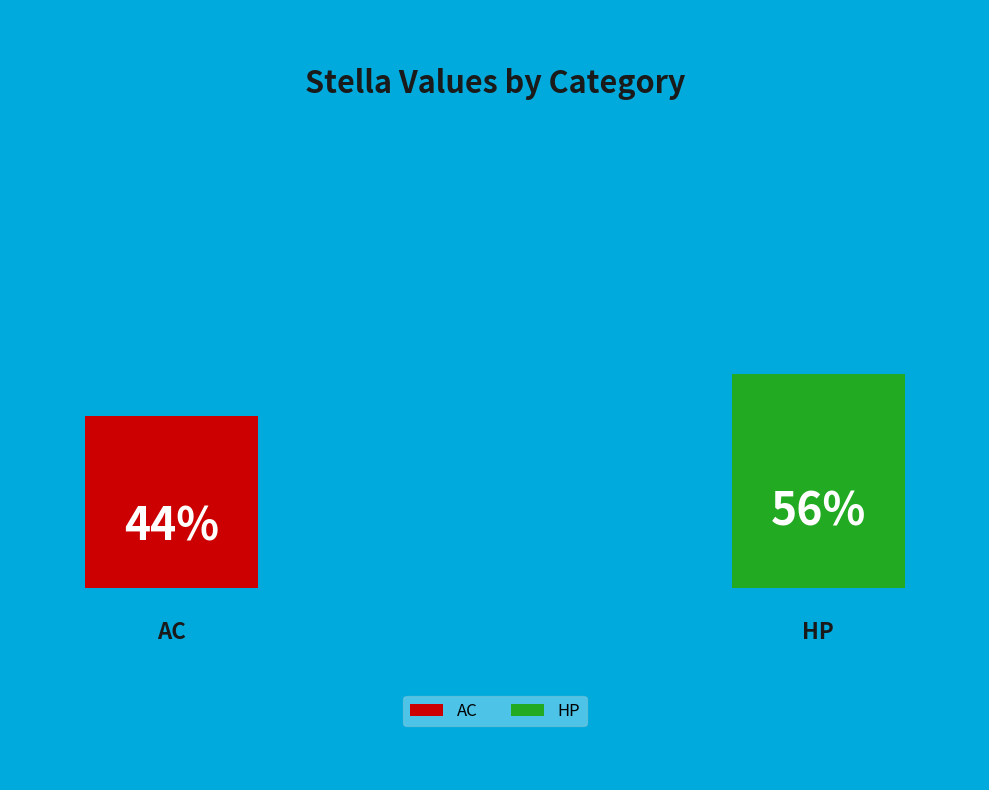

Is it true that HP is 56% of the pie?

True